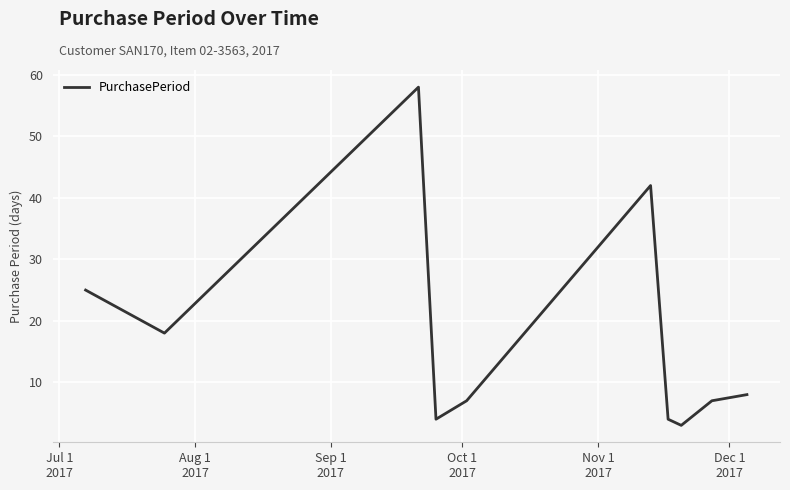

What is the minimum value shown in the chart?

3